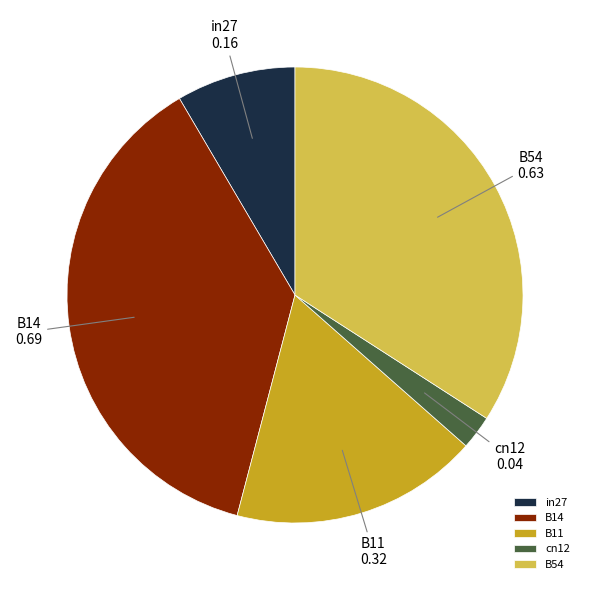

What is the smallest slice in the pie chart?

cn12